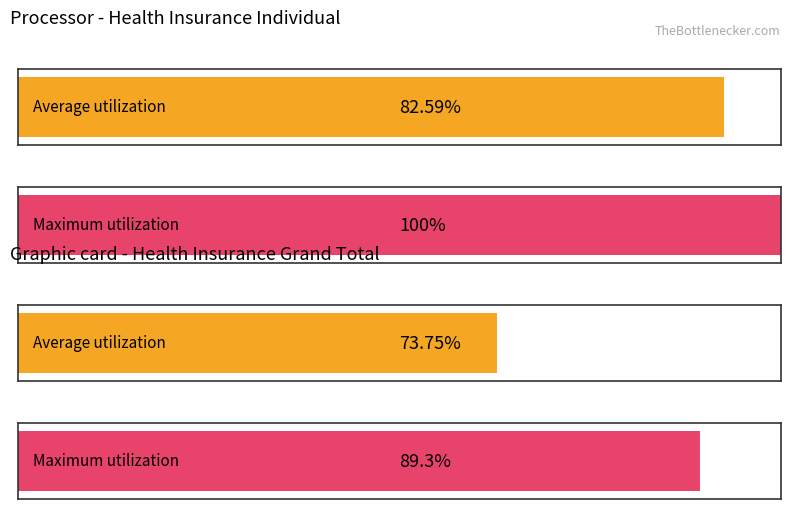

Between 1.1 Direct premium written and Grand Total, which series saw the biggest shift?

Maximum utilization